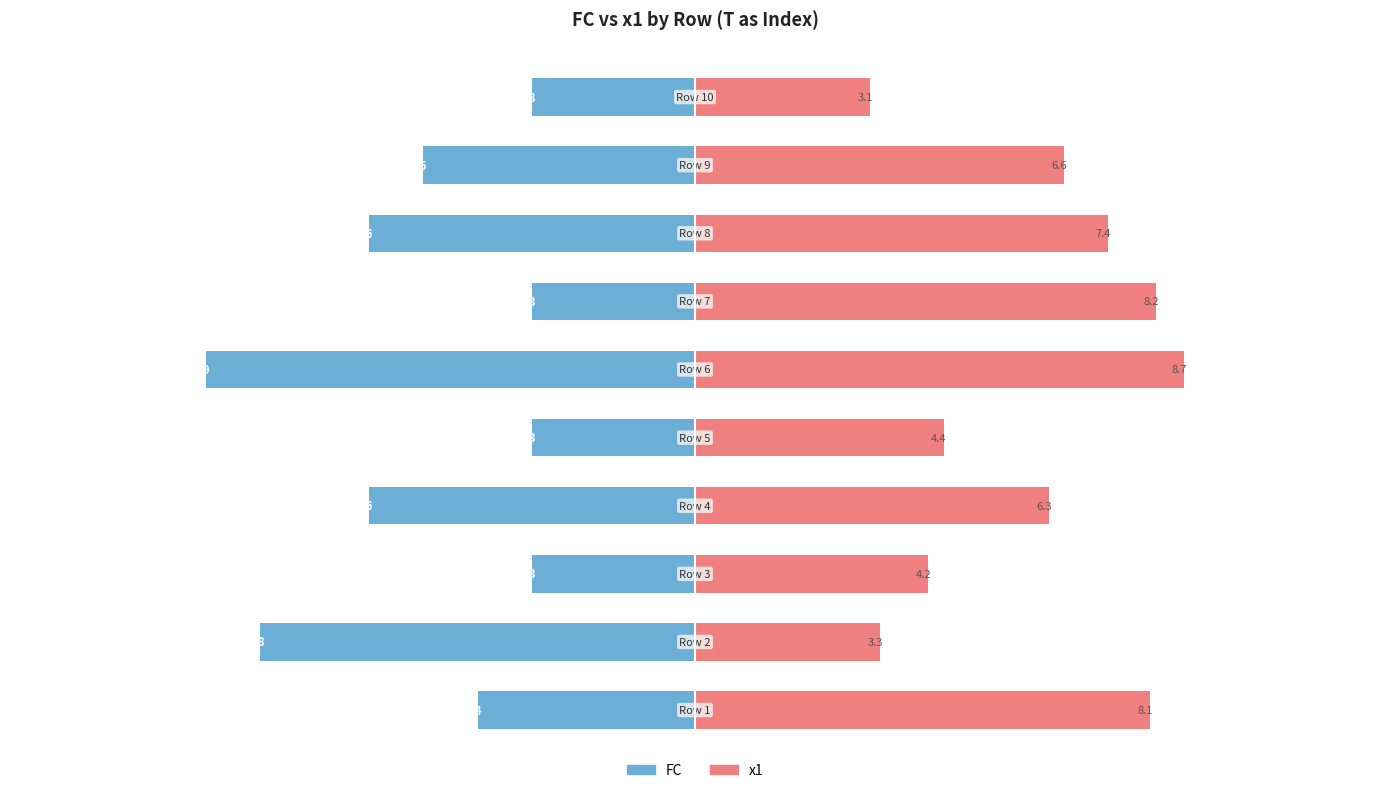

Rank the series at 6 from highest to lowest value.

x1, FC